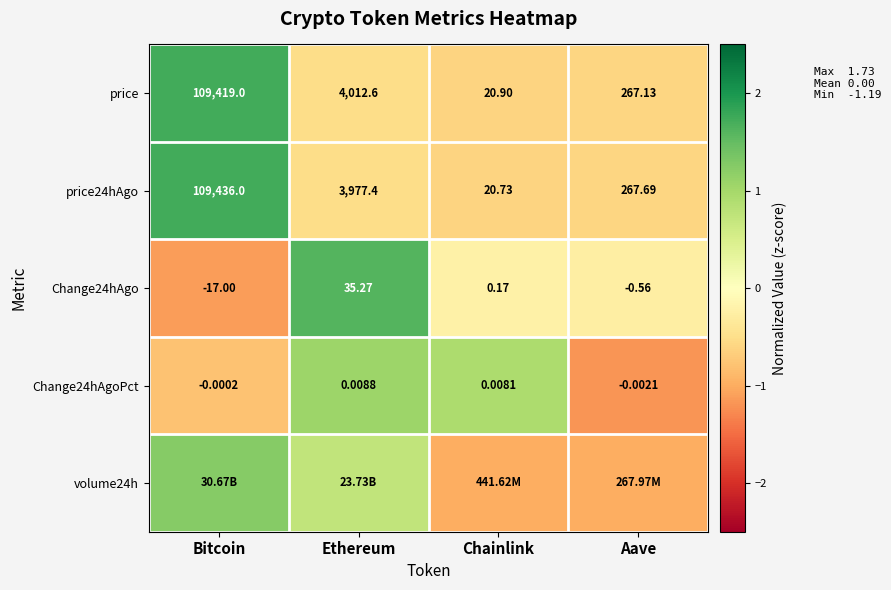

Where is Change24hAgoPct nearest to the value 0?

Bitcoin